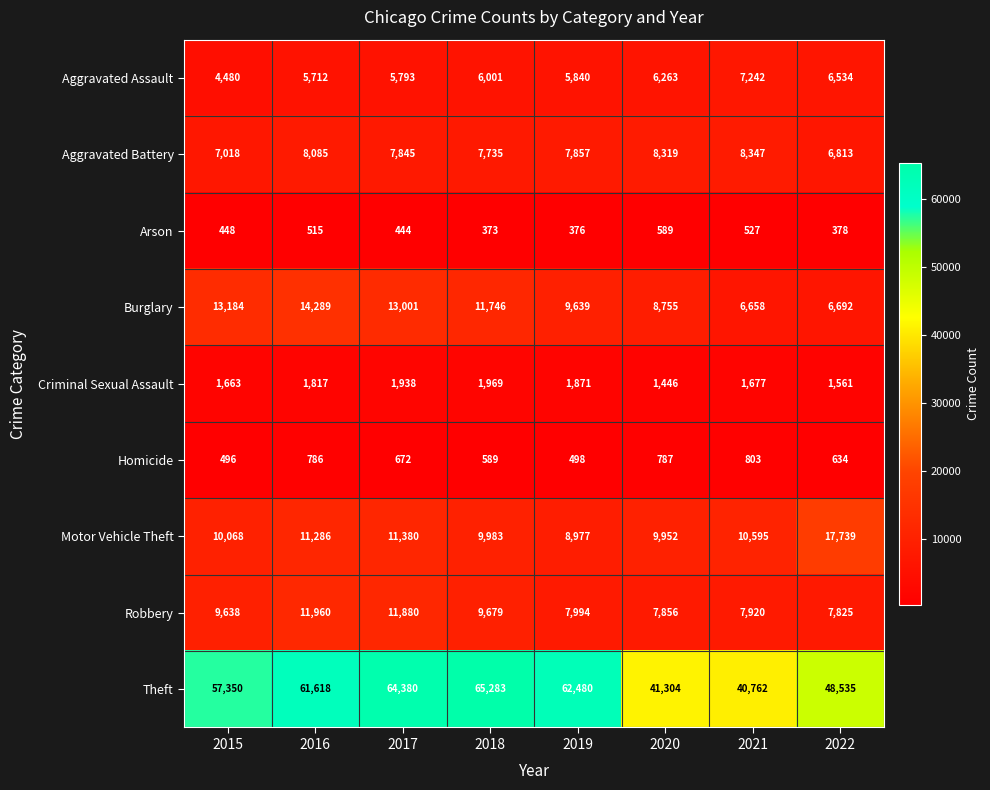

What is the difference between the maximum and minimum values in the Burglary series?

7631